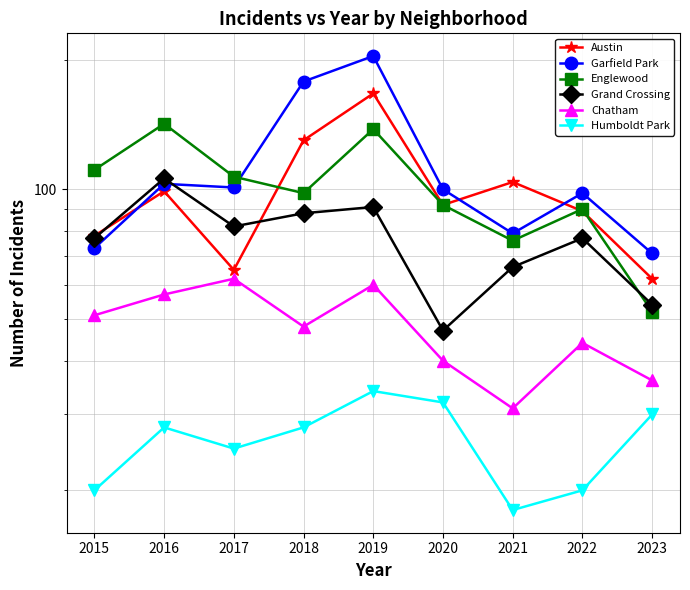

What is the sum of the Chatham values at 2021 and 2018?

79